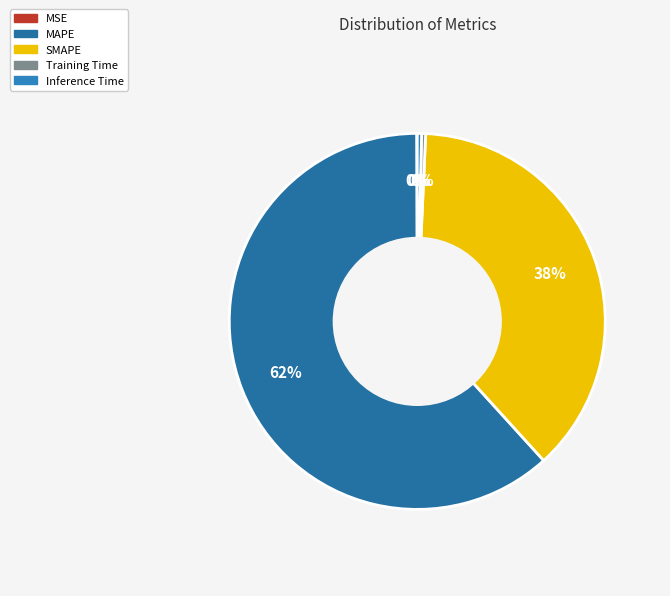

Rank the categories by value from highest to lowest.

MAPE, SMAPE, Inference Time, Training Time, MSE